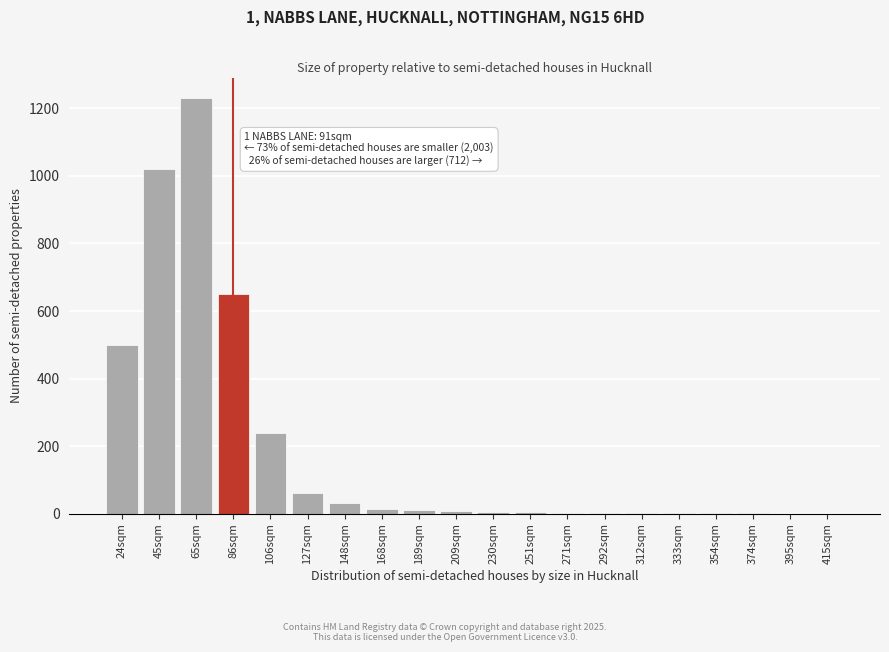

What is the ratio of the value at 86sqm to the value at 148sqm?

21.7